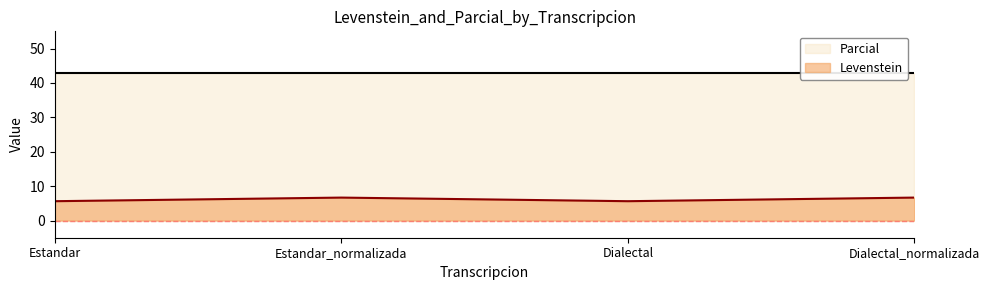

What is the spread (max minus min) of values at Estandar?

37.2